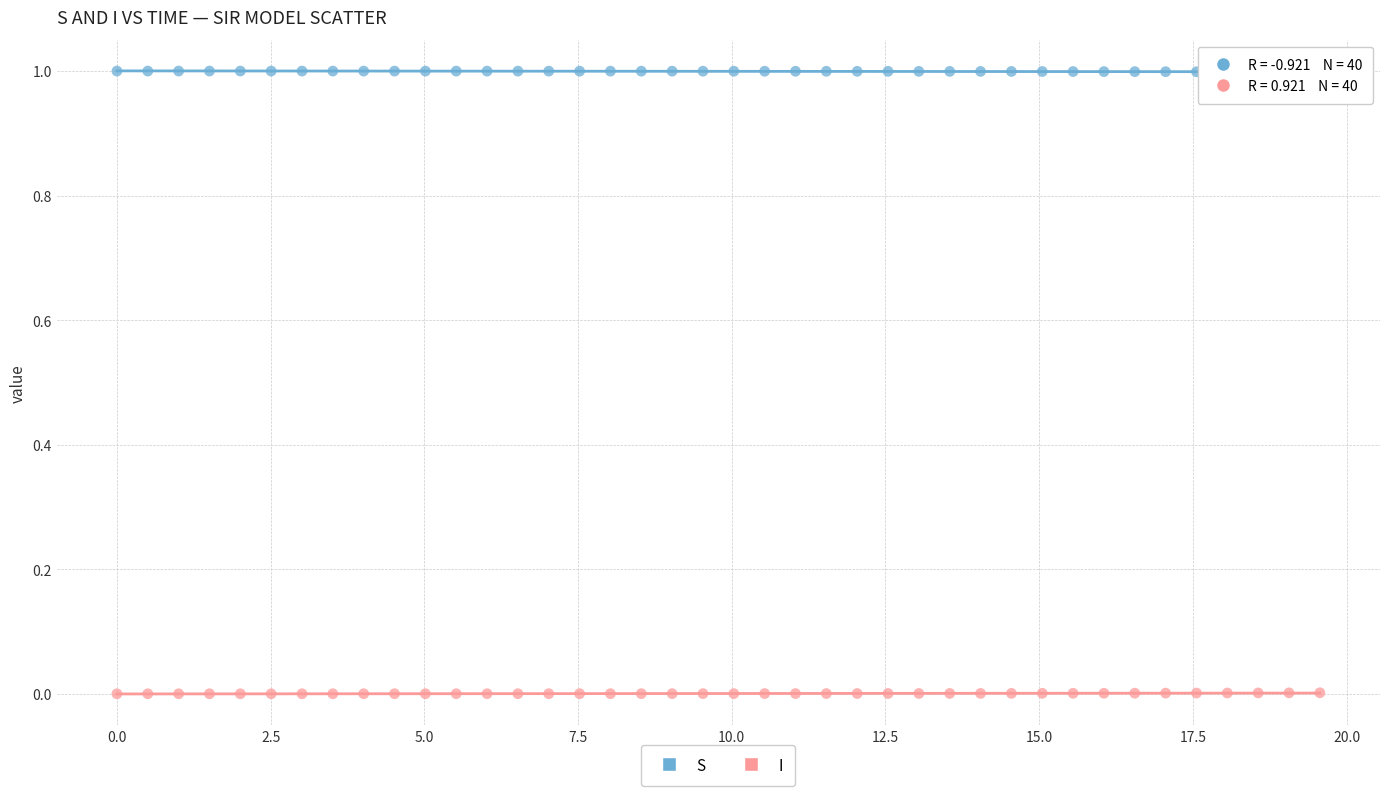

Across all data points, what is the range of Y values (max minus min)?

1.0